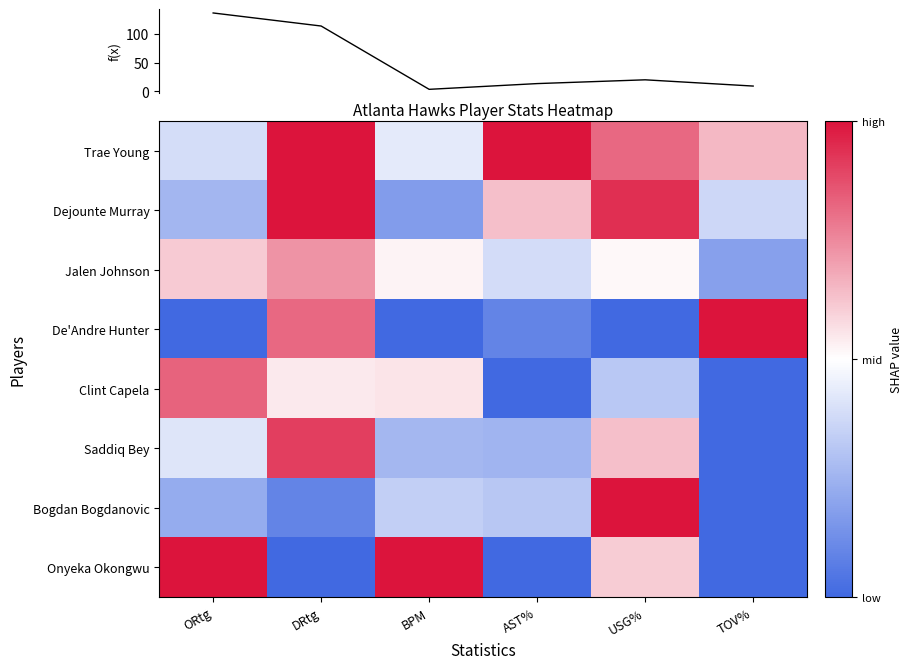

Where is Saddiq Bey nearest to the value 0?

ORtg